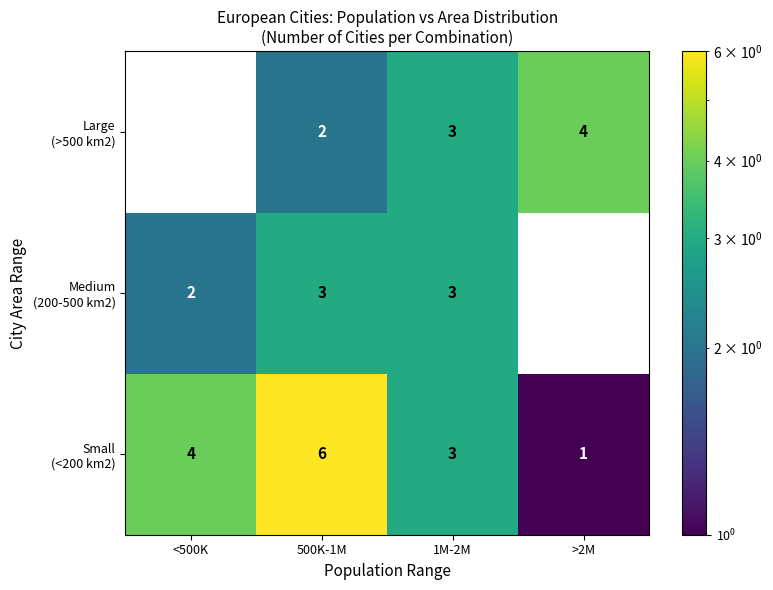

At which category is the sum across all series the highest?

500K-1M